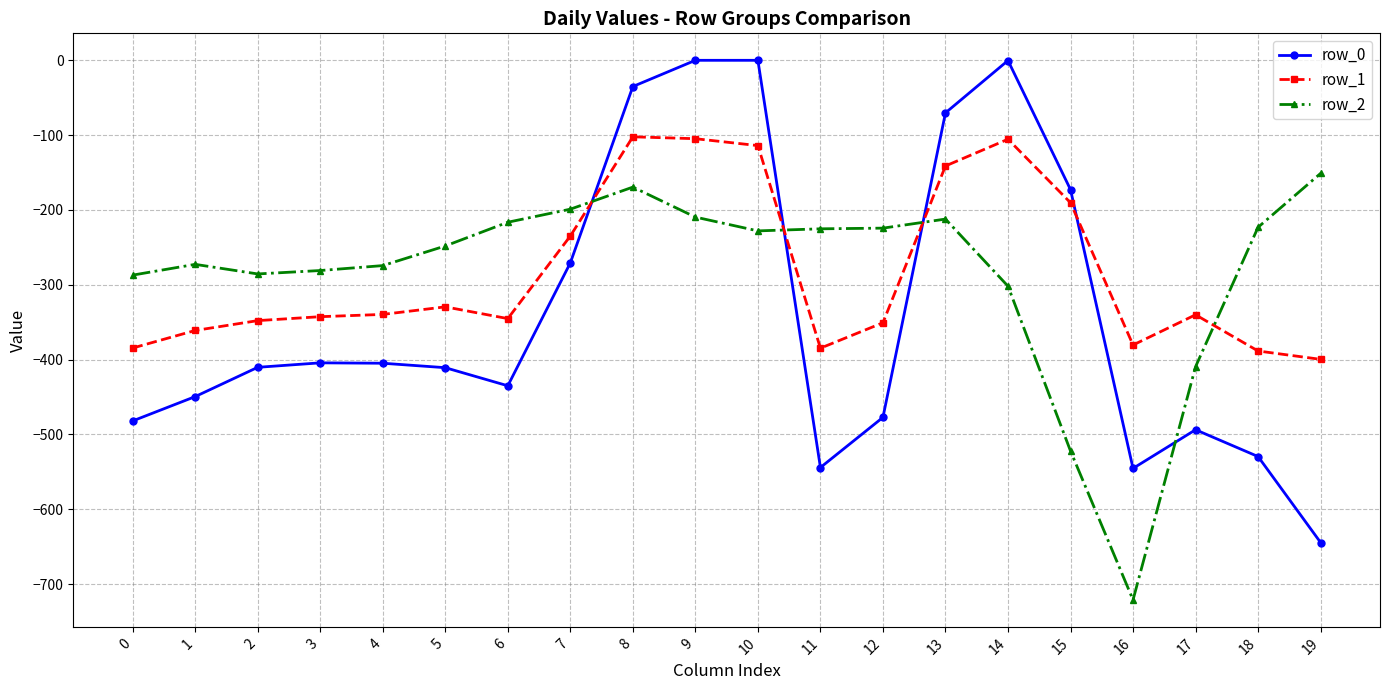

Is the value of row_0 at 19 greater than the value of row_1 at 14?

No